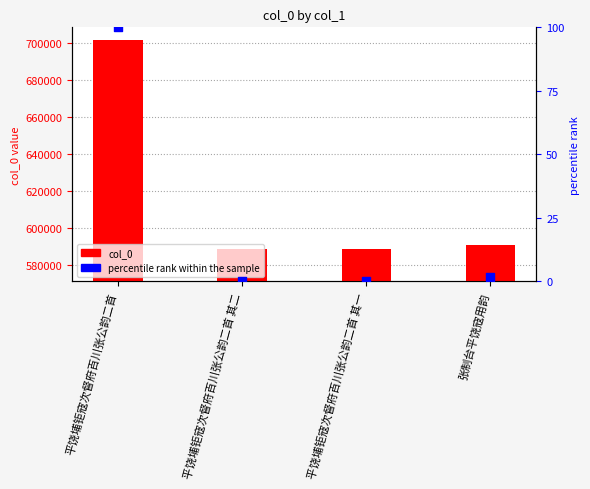

Which series has the largest total across all categories?

col_0